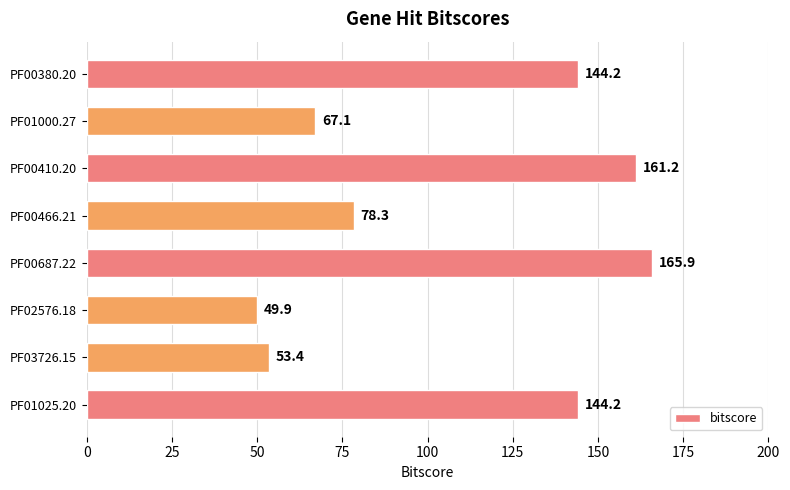

What is the difference between the maximum and minimum values?

116.0